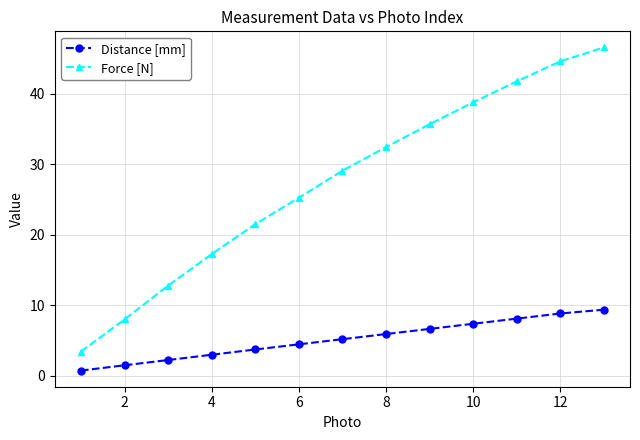

True or false: Distance [mm] and Force [N] intersect in this chart.

False